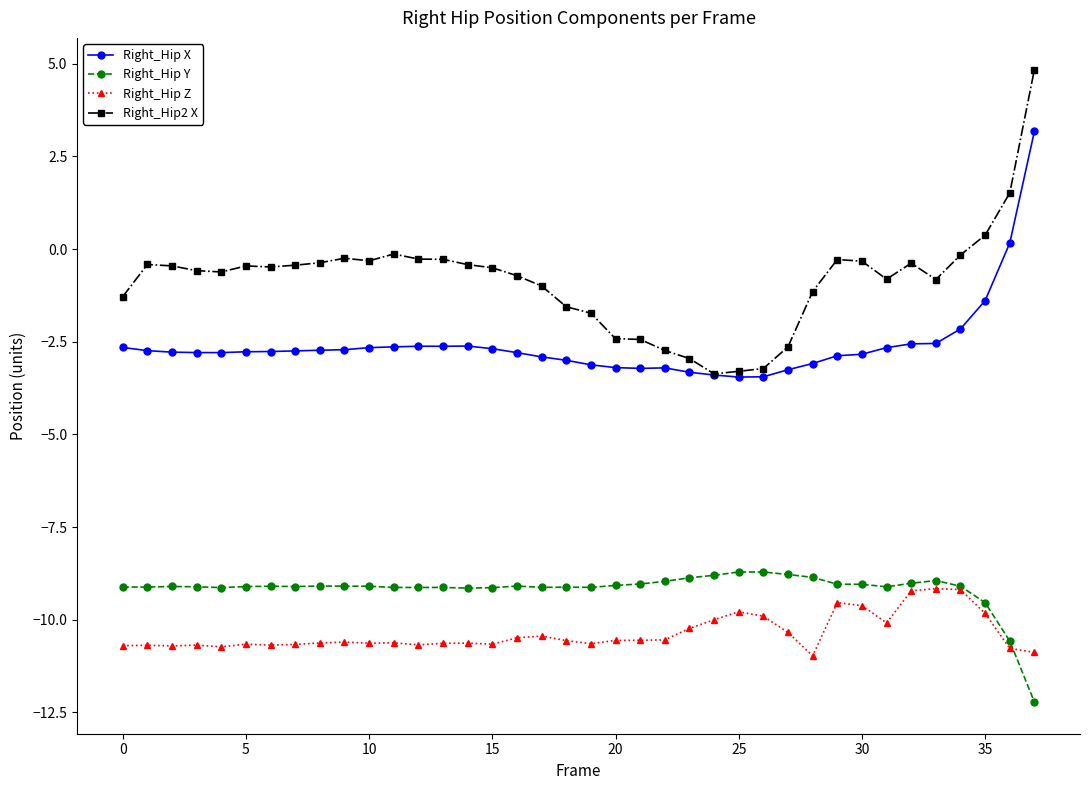

What are all the series names shown in the legend?

Right_Hip X, Right_Hip Y, Right_Hip Z, Right_Hip2 X